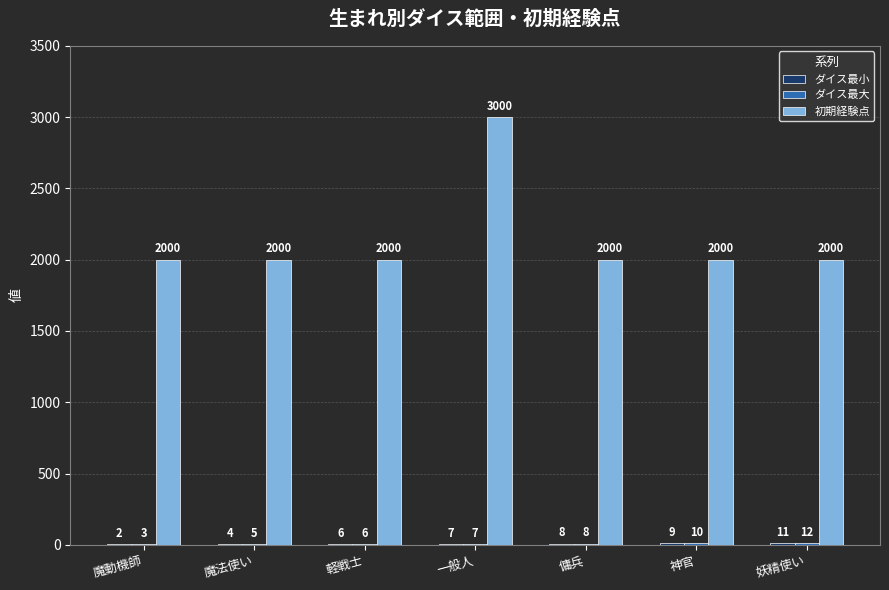

True or false: 初期経験点 has a value of 2964 at 傭兵.

False